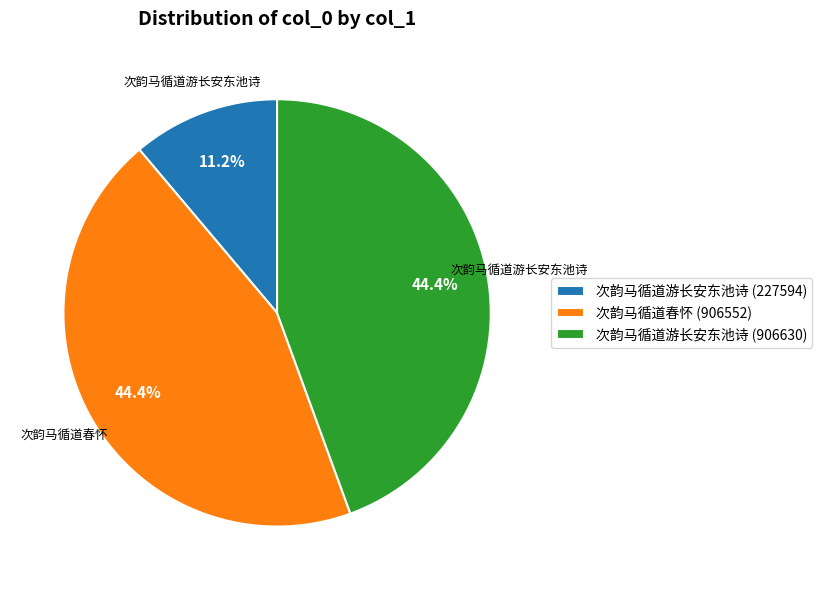

Which slice is the smallest?

次韵马循道游长安东池诗 (227594)